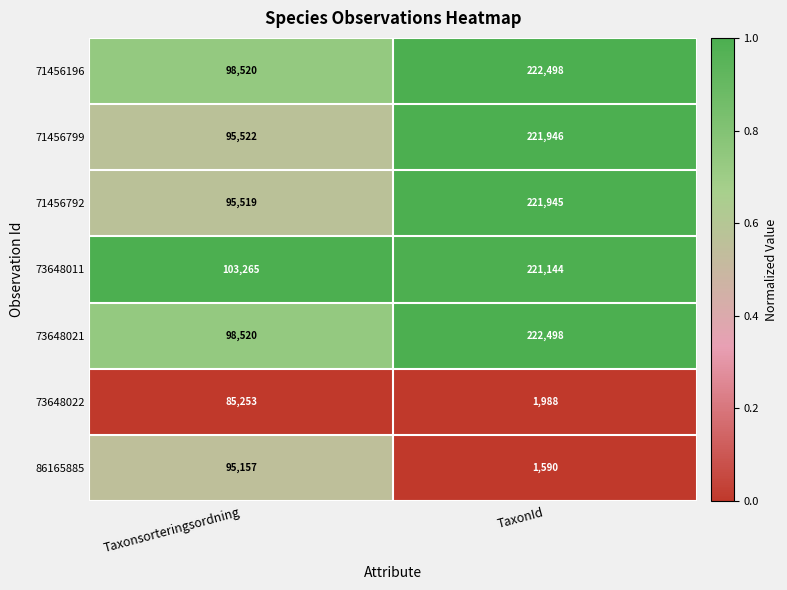

Reading right to left, list all the values displayed in this chart.

71456196: TaxonId=222498	Taxonsorteringsordning=98520
71456799: TaxonId=221946	Taxonsorteringsordning=95522
71456792: TaxonId=221945	Taxonsorteringsordning=95519
73648011: TaxonId=221144	Taxonsorteringsordning=103265
73648021: TaxonId=222498	Taxonsorteringsordning=98520
73648022: TaxonId=1988	Taxonsorteringsordning=85253
86165885: TaxonId=1590	Taxonsorteringsordning=95157